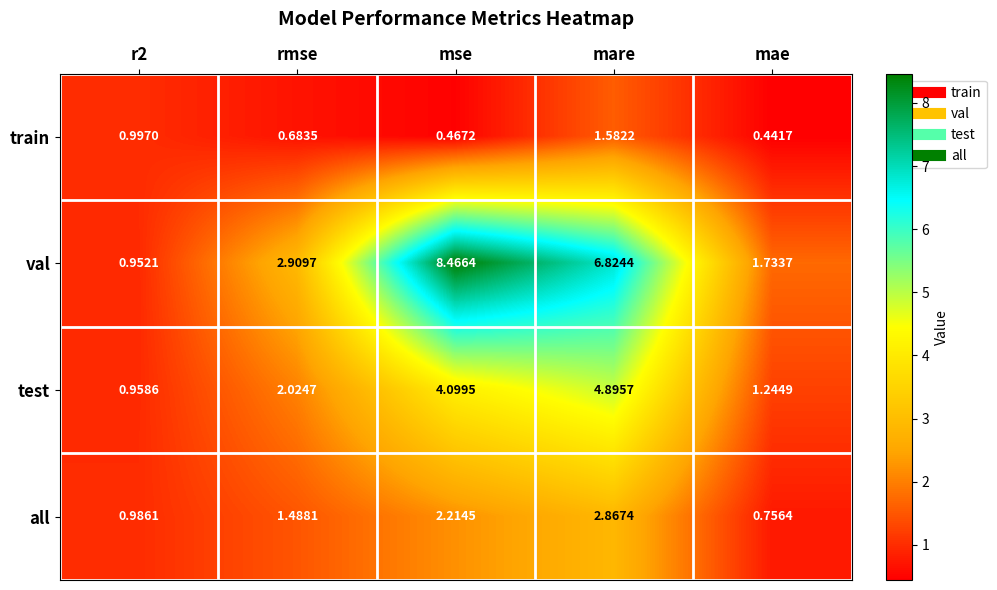

Rank the series by their maximum value, from highest to lowest.

val, test, all, train